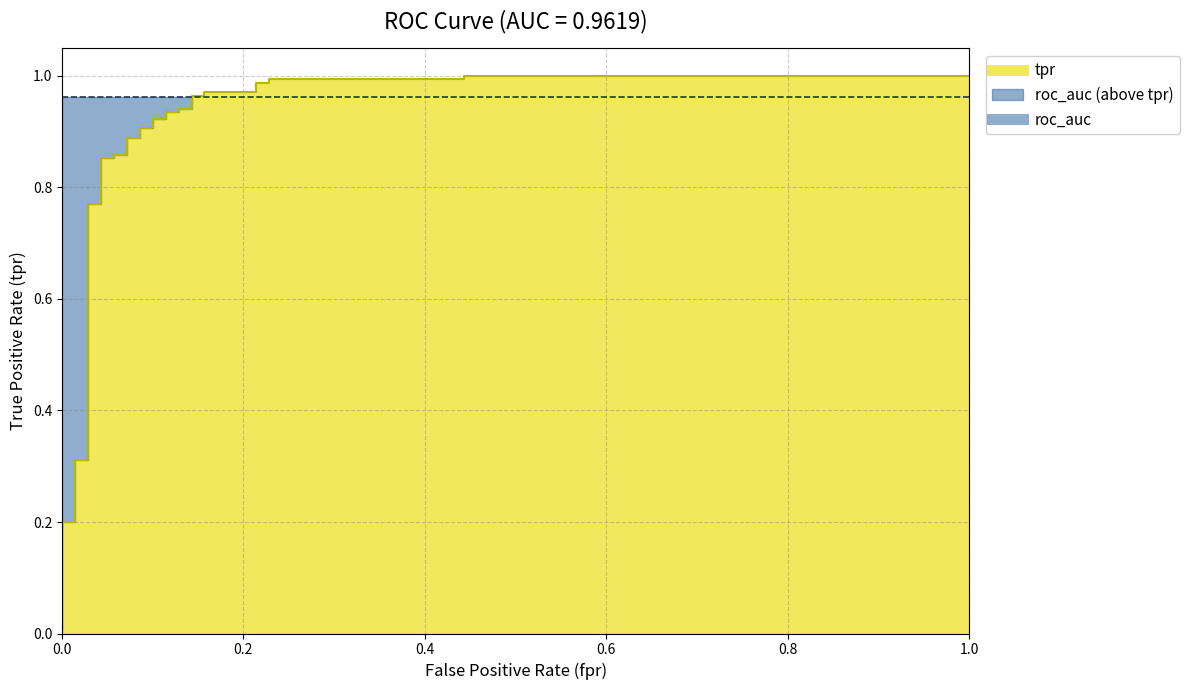

Reading left to right, list all the values displayed in this chart.

0.0=0.0	0.0=0.2	0.01428571428571429=0.2	0.01428571428571429=0.3	0.02857142857142857=0.3	0.02857142857142857=0.8	0.04285714285714286=0.8	0.04285714285714286=0.9	0.05714285714285714=0.9	0.05714285714285714=0.9	0.07142857142857142=0.9	0.07142857142857142=0.9	0.08571428571428572=0.9	0.08571428571428572=0.9	0.1=0.9	0.1=0.9	0.1142857142857143=0.9	0.1142857142857143=0.9	0.1285714285714286=0.9	0.1285714285714286=0.9	0.1428571428571428=0.9	0.1428571428571428=1.0	0.1571428571428571=1.0	0.1571428571428571=1.0	0.2142857142857143=1.0	0.2142857142857143=1.0	0.2285714285714286=1.0	0.2285714285714286=1.0	0.3142857142857143=1.0	0.3428571428571429=1.0	0.4428571428571428=1.0	0.4428571428571428=1.0	1.0=1.0